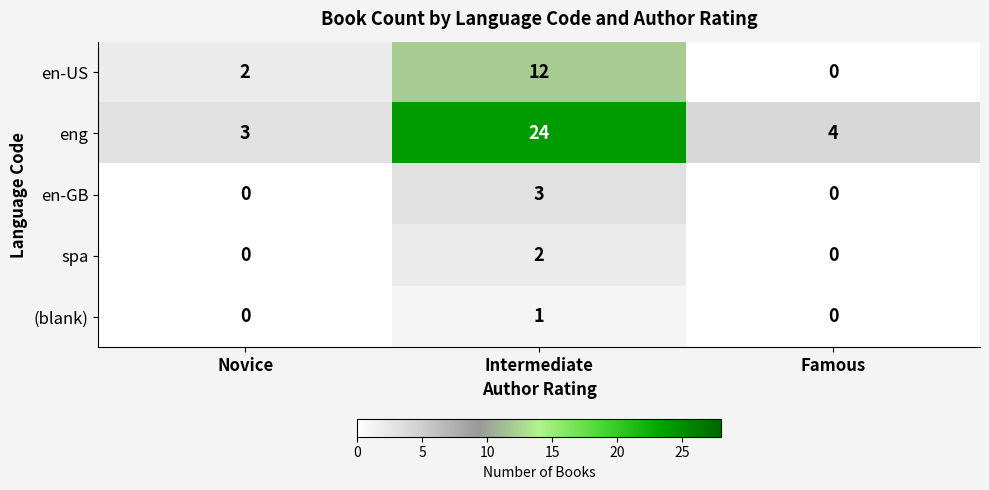

Which series changed the most between Intermediate and Famous?

eng